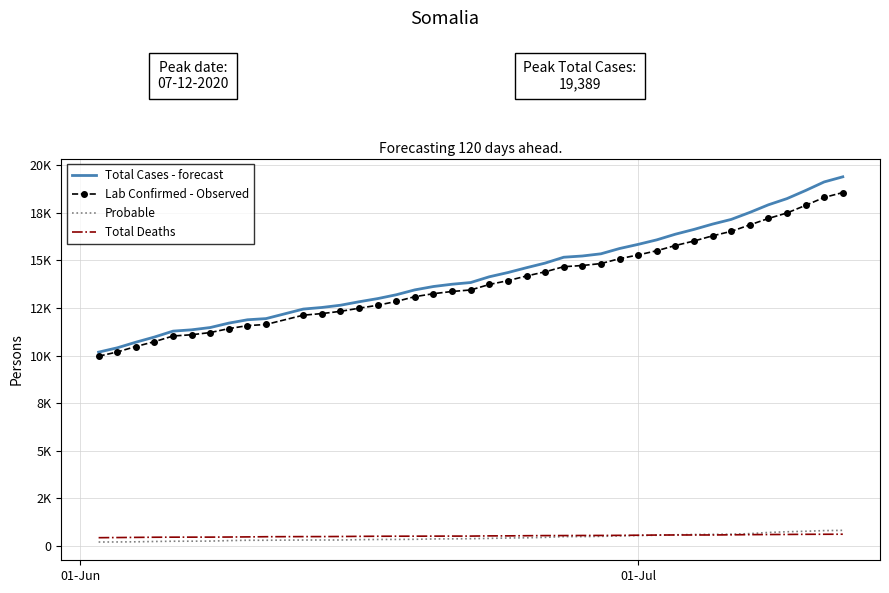

What are all the series names shown in the legend?

Total Cases - forecast, Lab Confirmed - Observed, Probable, Total Deaths